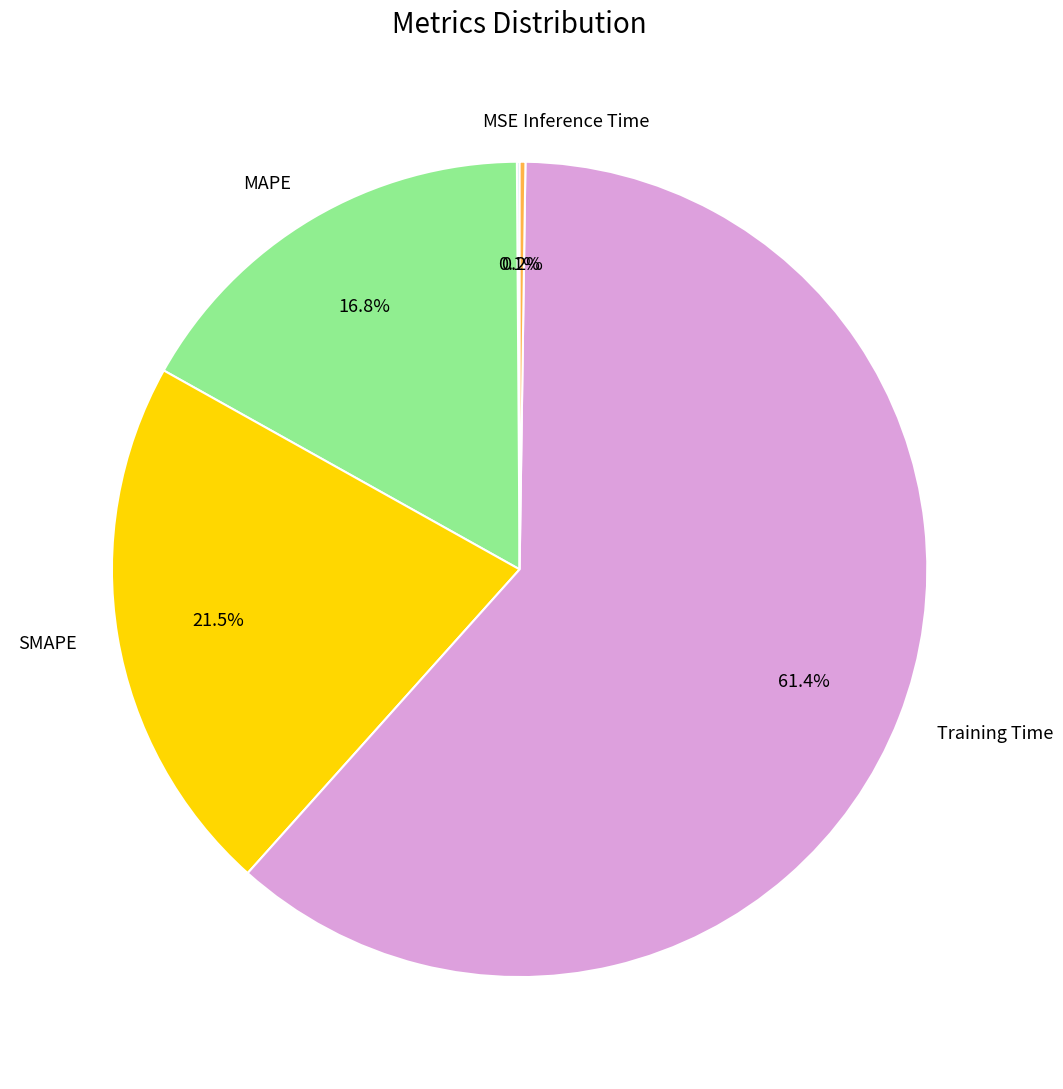

To the nearest percent, what is the difference between the largest and smallest slice percentages?

61%